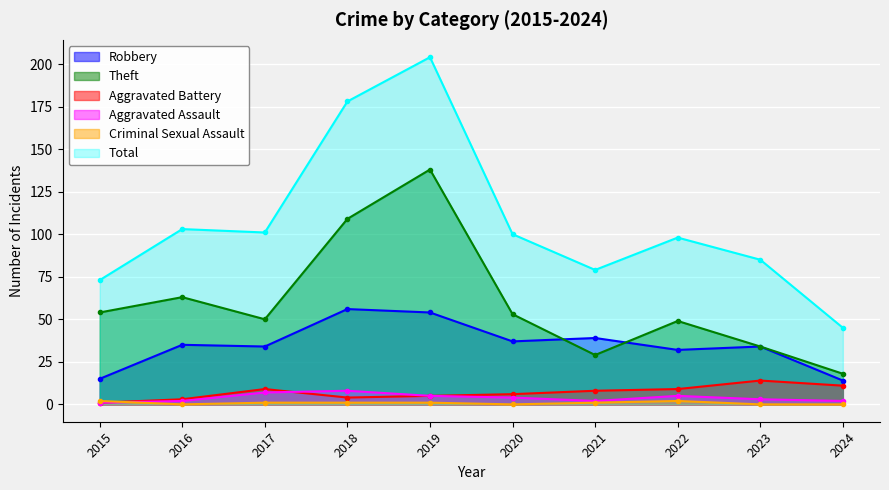

Which category has the lowest value in the Aggravated Assault series?

2015